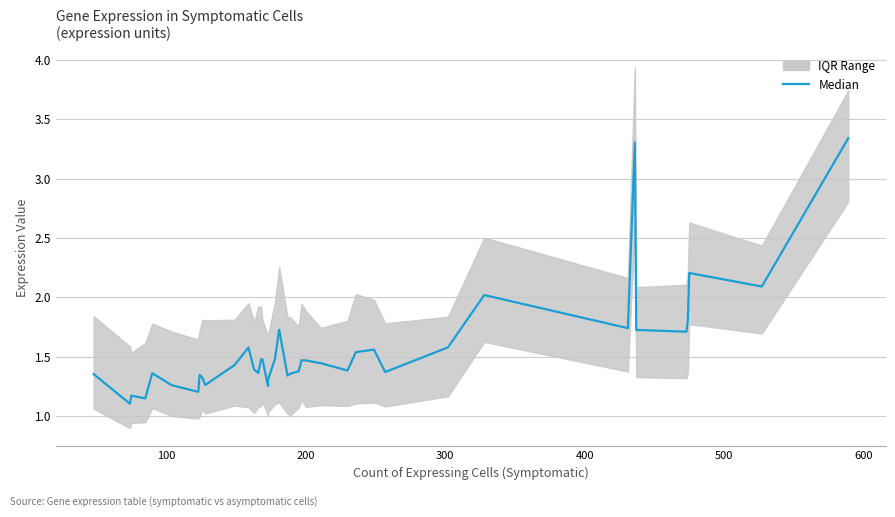

Is it true that the value at 11 is 0.7?

False